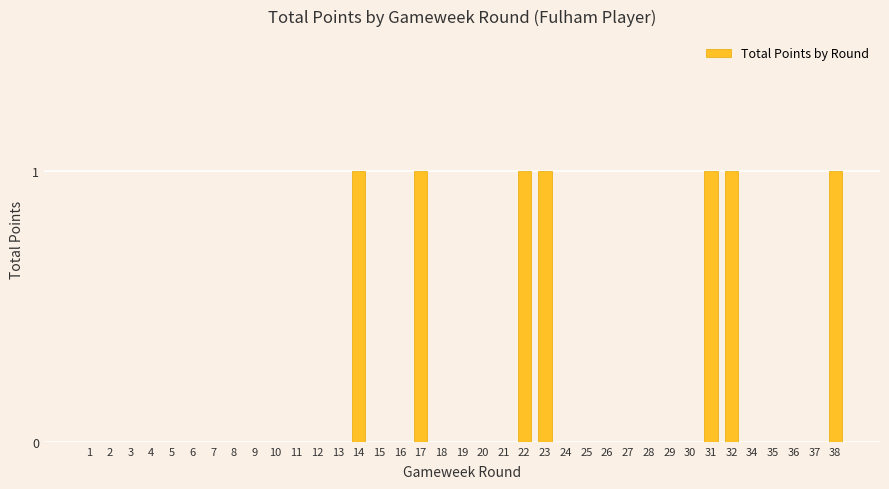

True or false: the data shows 2 at 38.

False